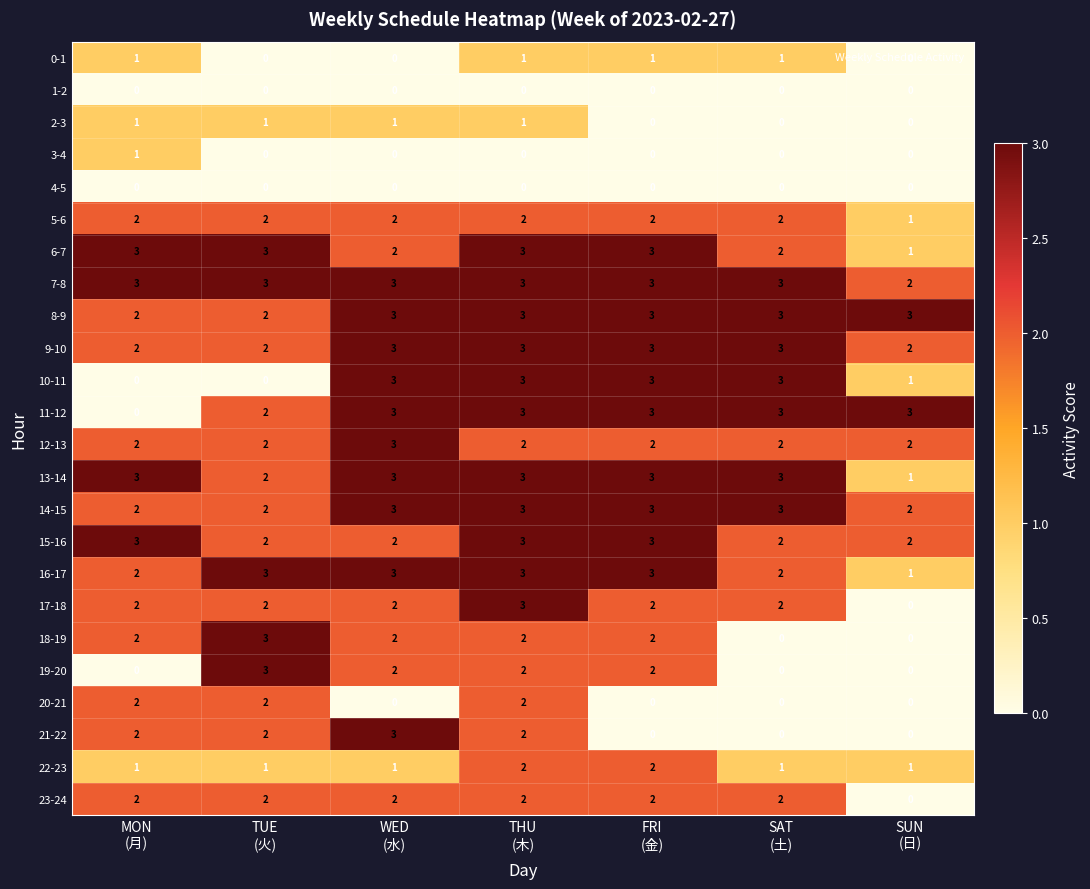

What is the total value across all series at FRI
(金)?

45